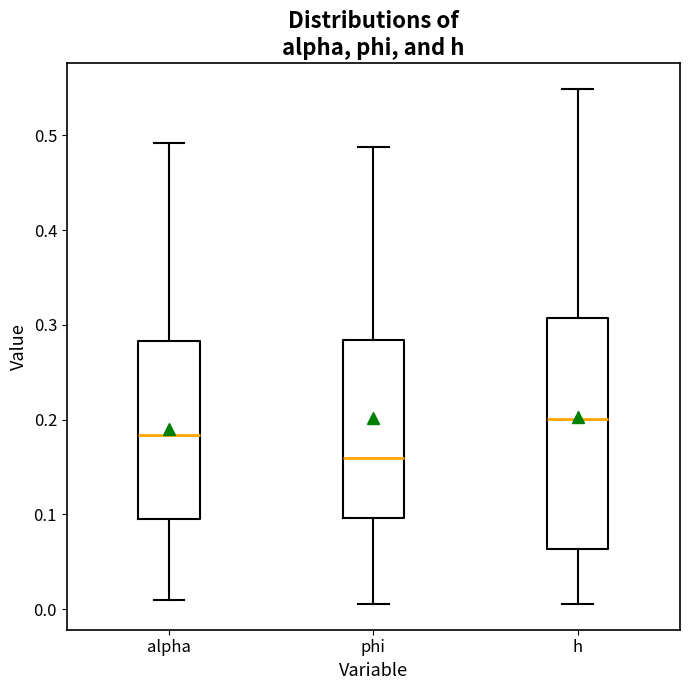

Reading left to right, read every box against the y-axis: the position of its median line, the range the box covers, and the ends of its whiskers. The values are not printed on the chart, so give them approximately, as read against the axis.

alpha: median 0.18, box 0.09 to 0.28, whiskers 0.01 to 0.49
phi: median 0.16, box 0.10 to 0.28, whiskers 0.01 to 0.49
h: median 0.20, box 0.06 to 0.31, whiskers 0.01 to 0.55